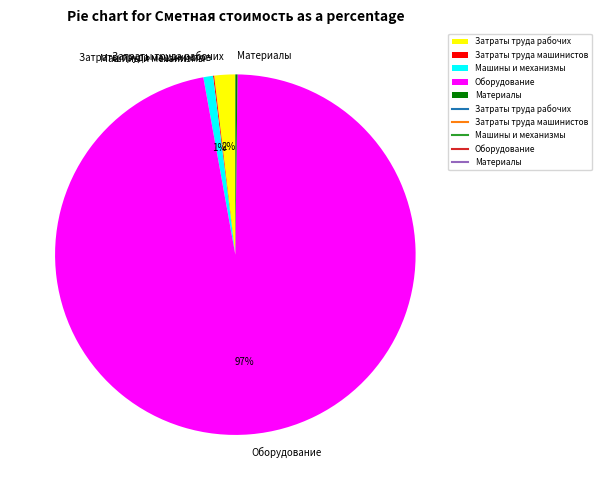

Which slice represents more than half of the pie?

Оборудование